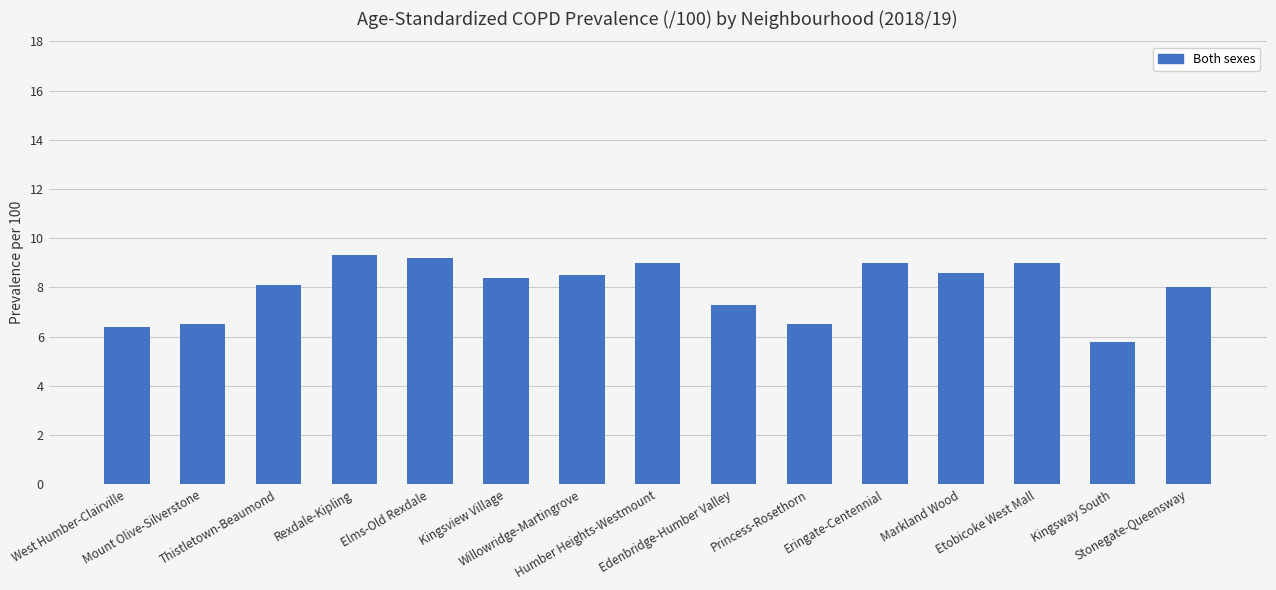

What is the ratio of the value at Mount Olive-Silverstone to the value at West Humber-Clairville?

1.0